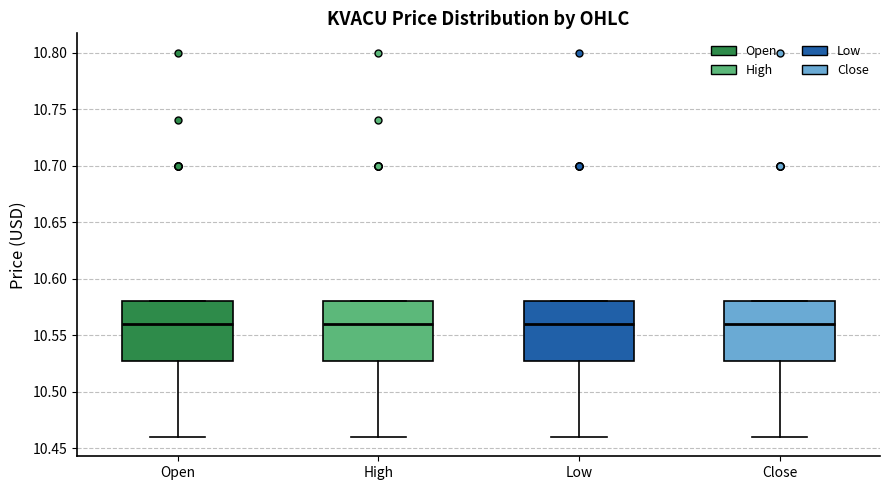

Where is the upper edge of the box for Open on the y-axis? The values are not printed on the chart, so give them approximately, as read against the axis.

10.580